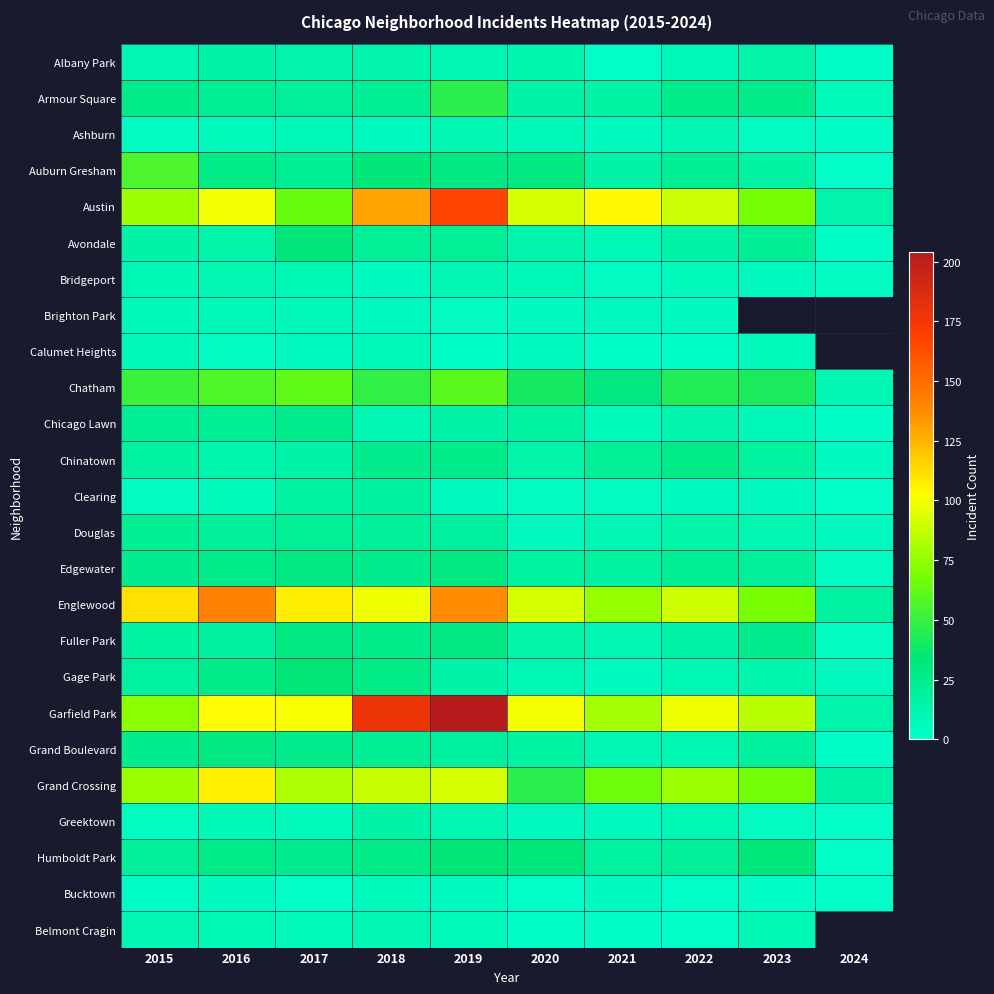

Rank the series by their maximum value, from highest to lowest.

Garfield Park, Austin, Englewood, Grand Crossing, Chatham, Auburn Gresham, Armour Square, Gage Park, Humboldt Park, Avondale, Edgewater, Fuller Park, Grand Boulevard, Chinatown, Chicago Lawn, Douglas, Clearing, Albany Park, Greektown, Ashburn, Bridgeport, Belmont Cragin, Brighton Park, Calumet Heights, Bucktown